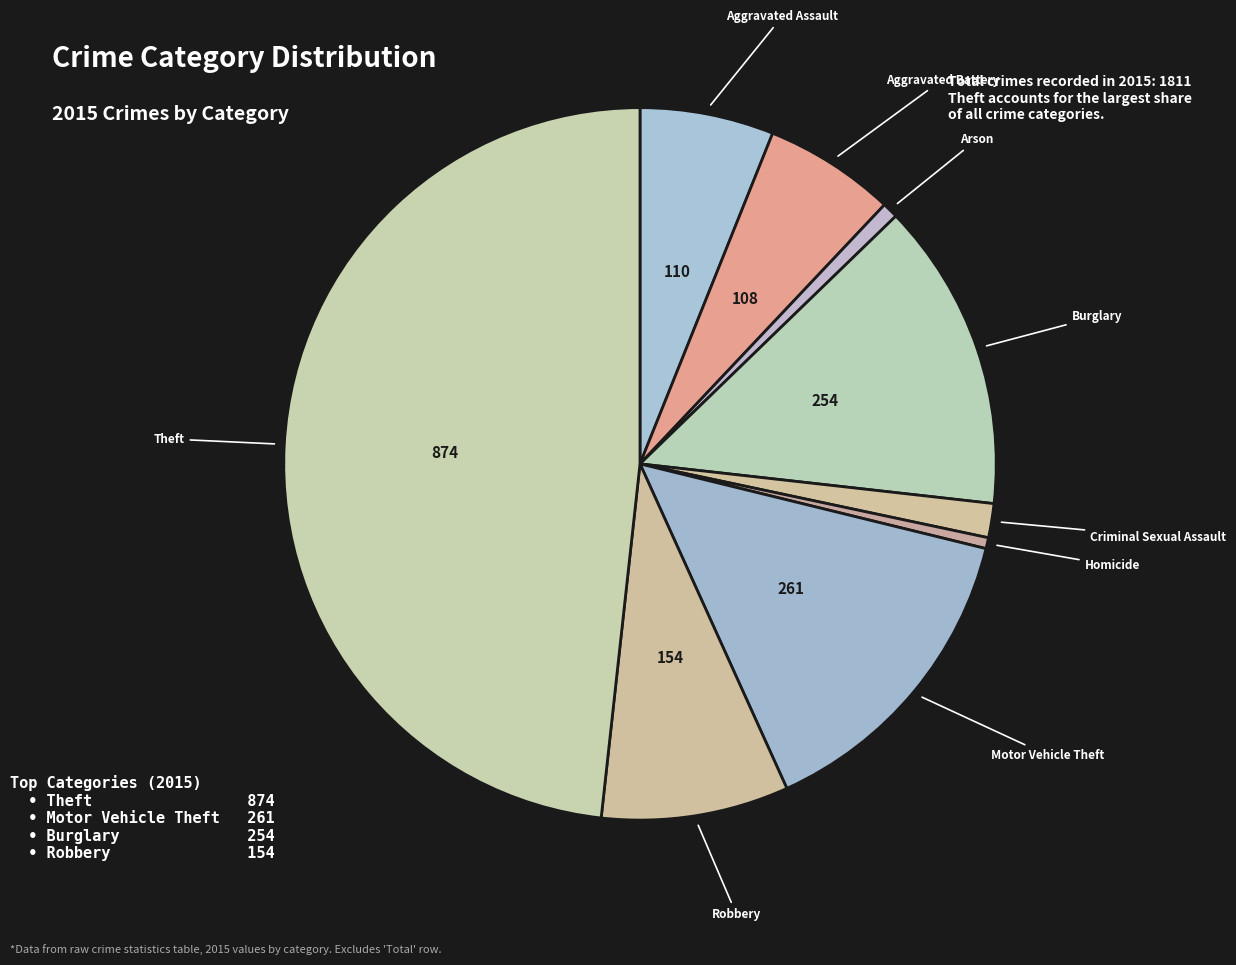

How many slices are in this pie chart?

9